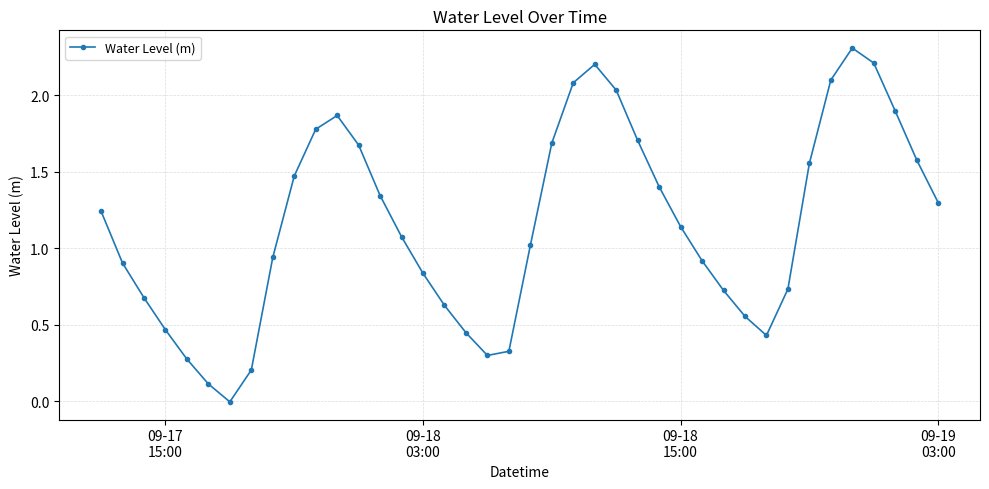

How many interior local peaks (higher than both neighbors) does the data have?

3